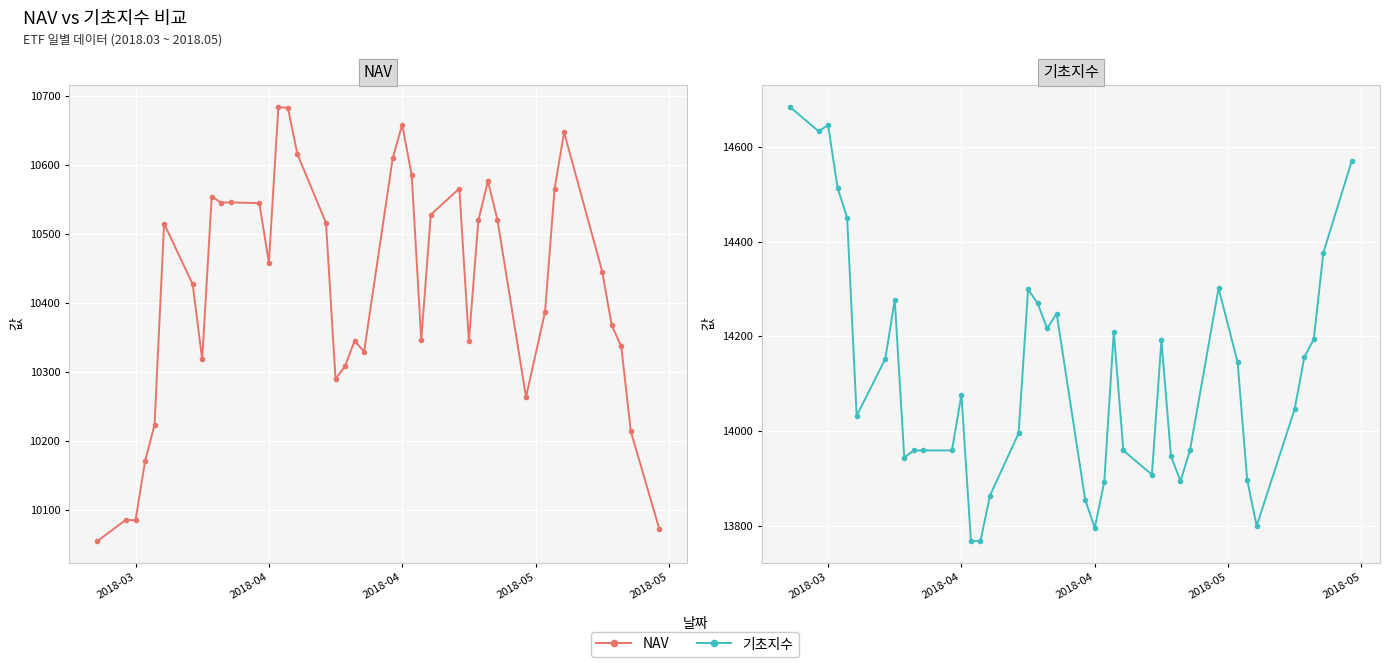

What is the value of the 기초지수 point at the 28th from the left?

14191.5